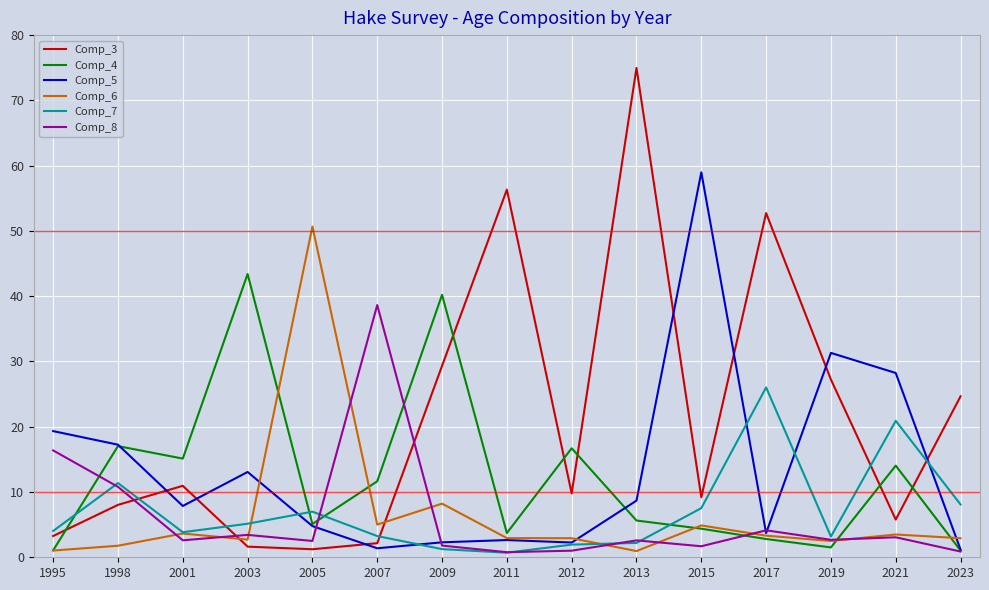

List the series in order of their peak value, lowest first.

Comp_7, Comp_8, Comp_4, Comp_6, Comp_5, Comp_3